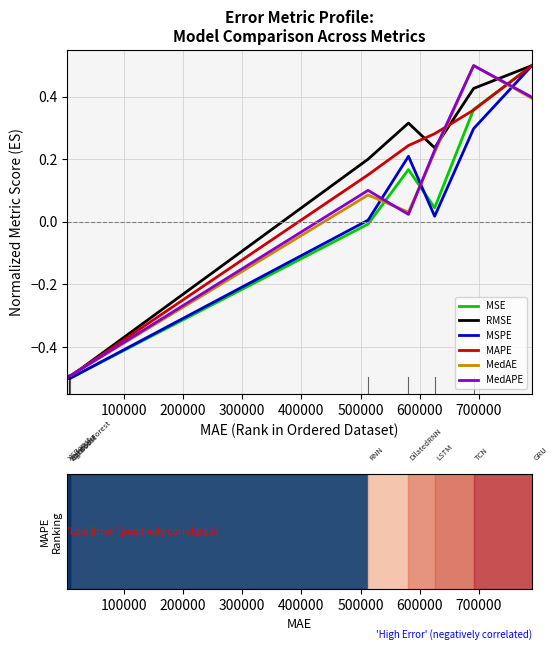

What is the highest value of the MedAE series?

0.5